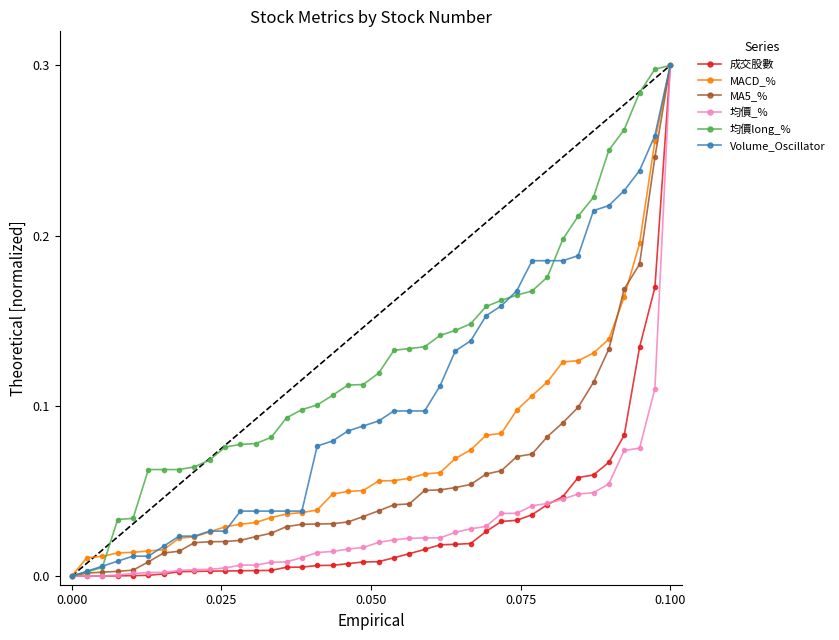

Which series has the largest total across all categories?

均價long_%